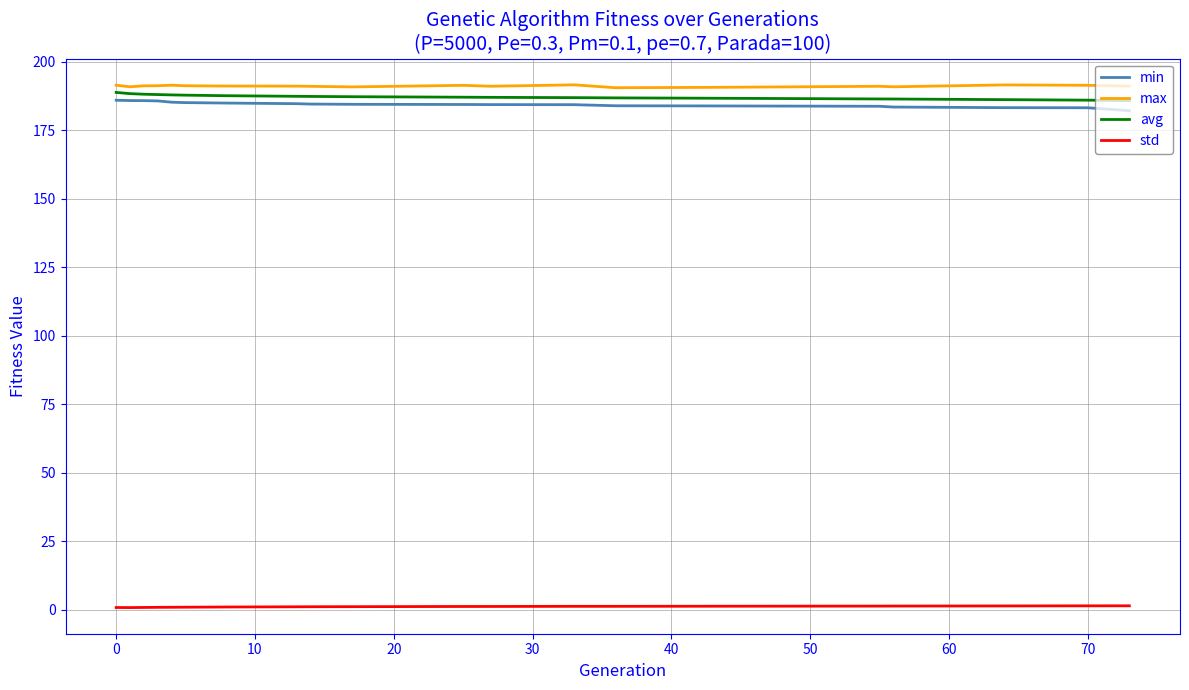

How many lines are shown in the chart?

4